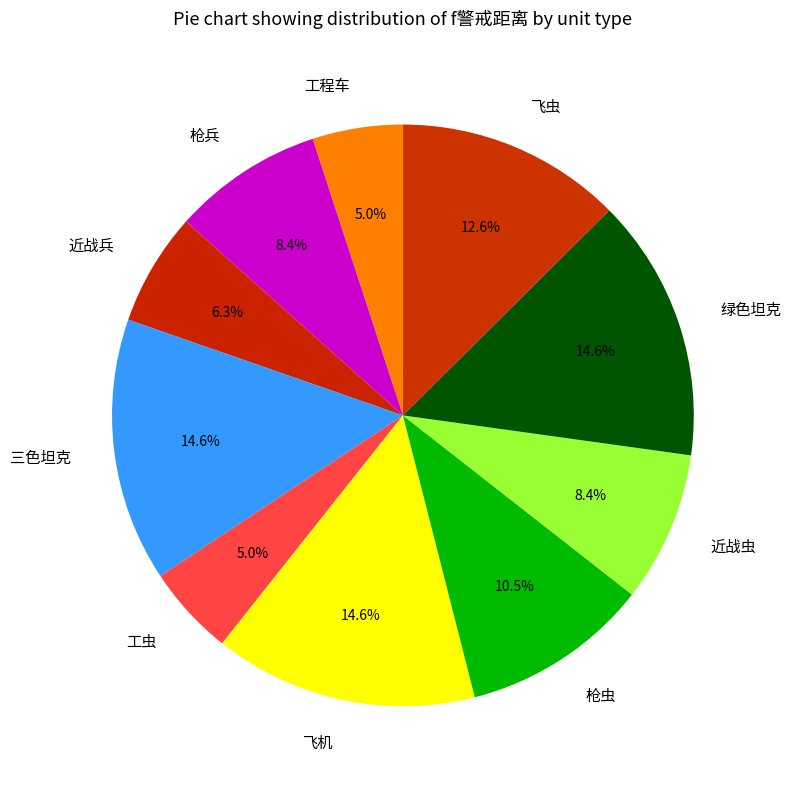

Does 工虫 represent more than half of the total?

No